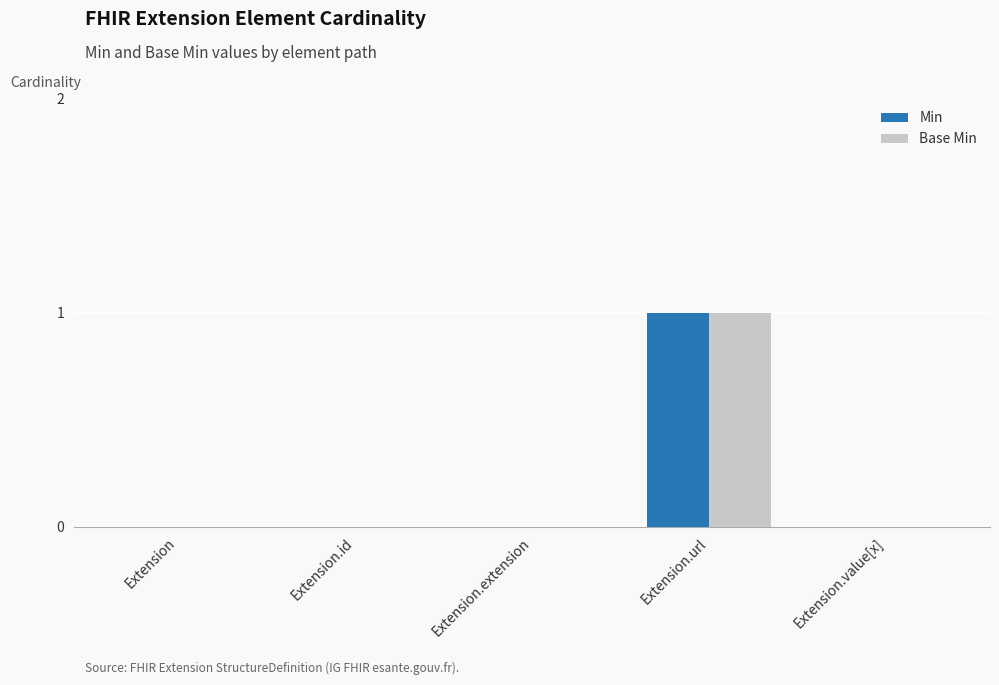

How many distinct data groups are displayed?

2